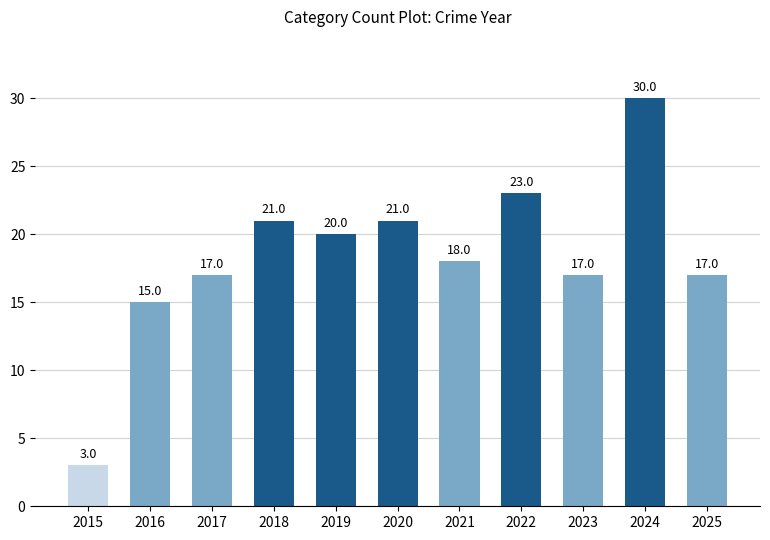

True or false: the data shows 5 at 2021.

False